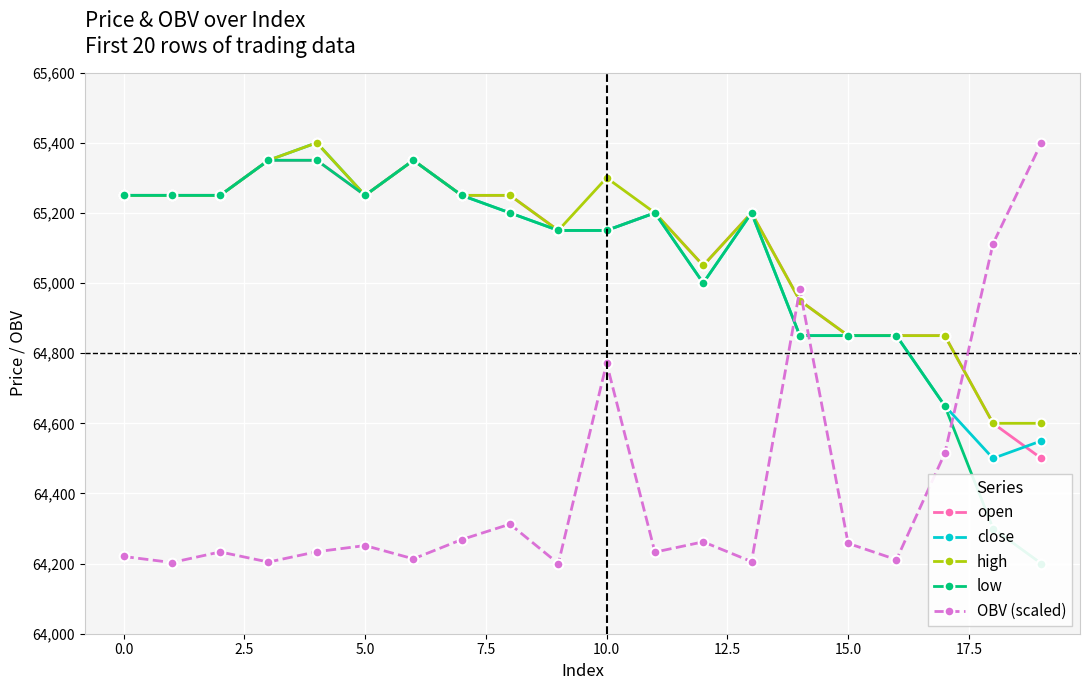

How many interior local valleys does the close series have?

3